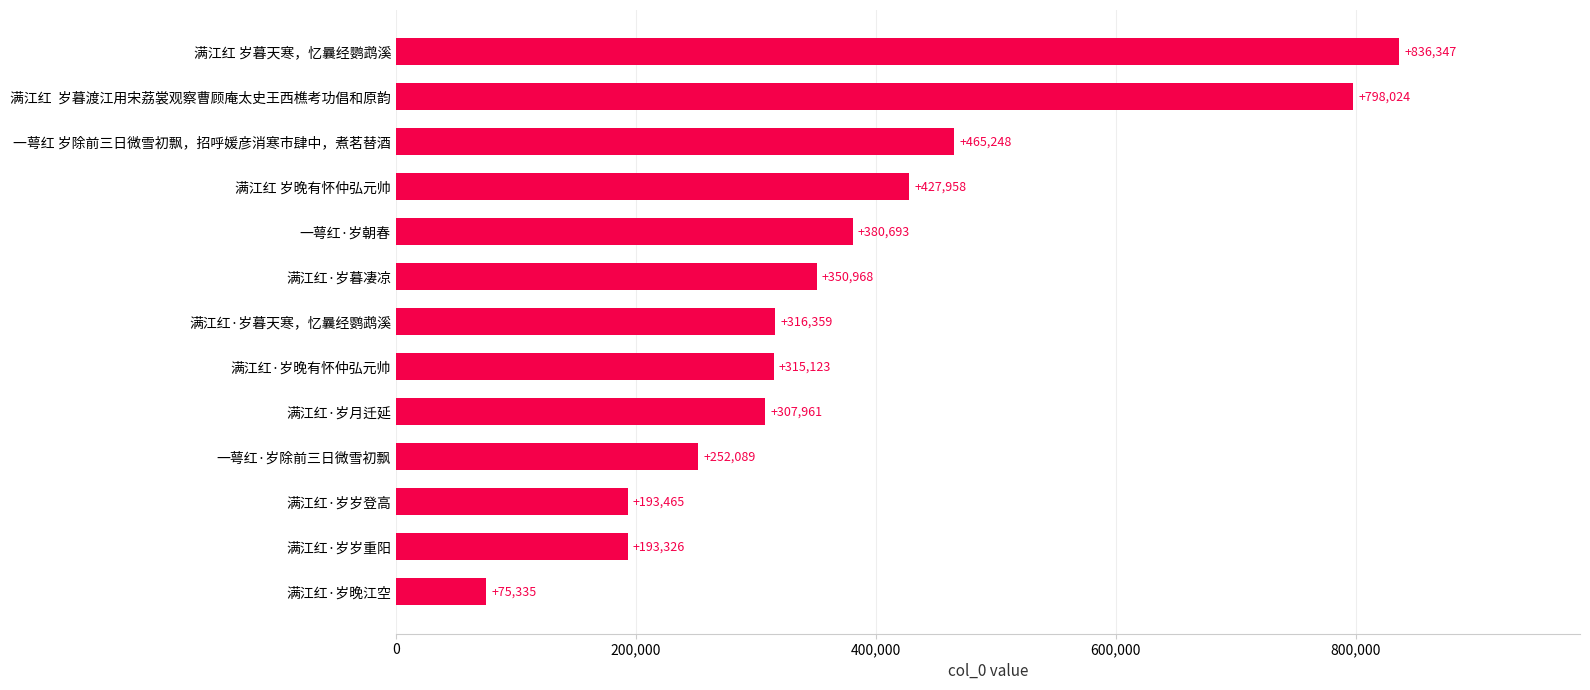

Rank the categories by value from lowest to highest.

满江红·岁晚江空, 满江红·岁岁重阳, 满江红·岁岁登高, 一萼红·岁除前三日微雪初飘, 满江红·岁月迁延, 满江红·岁晚有怀仲弘元帅, 满江红·岁暮天寒，忆曩经鹦鹉溪, 满江红·岁暮凄凉, 一萼红·岁朝春, 满江红 岁晚有怀仲弘元帅, 一萼红 岁除前三日微雪初飘，招呼媛彦消寒市肆中，煮茗替酒, 满江红  岁暮渡江用宋荔裳观察曹顾庵太史王西樵考功倡和原韵, 满江红 岁暮天寒，忆曩经鹦鹉溪